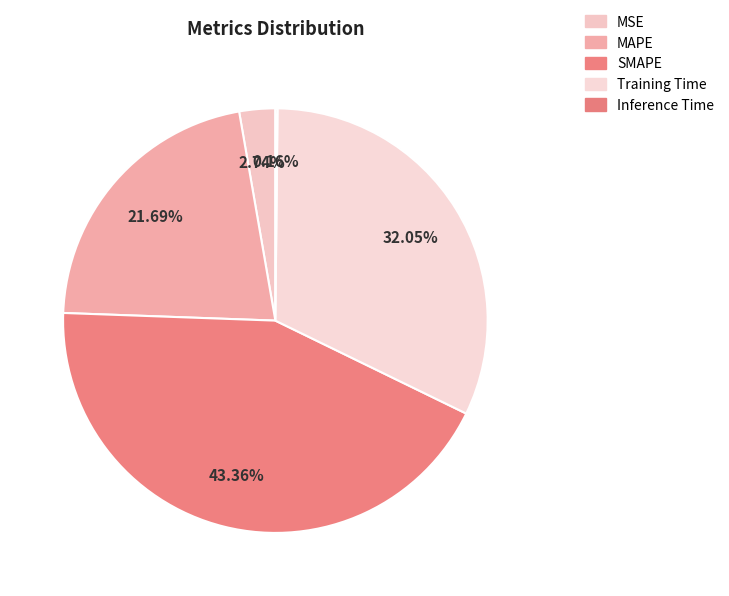

To the nearest percent, what is the combined percentage of MAPE and MSE?

24%